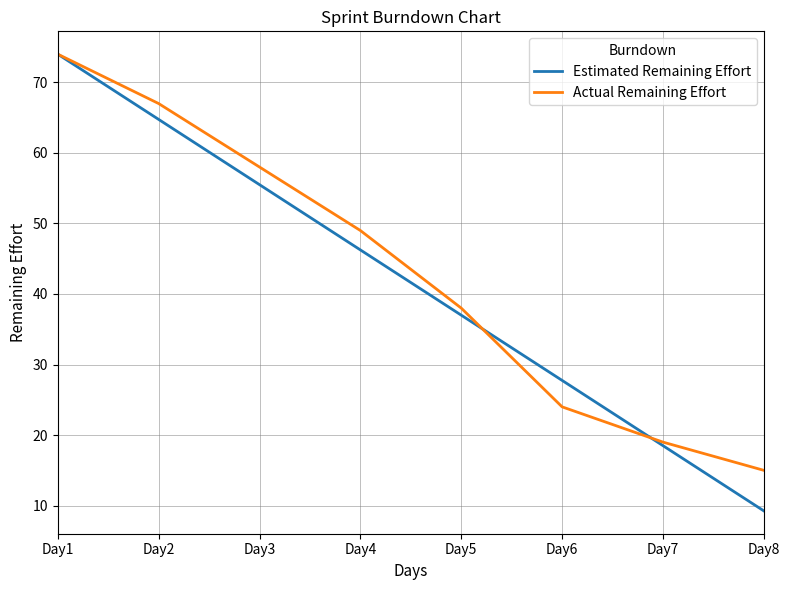

List the labels in order of Actual Remaining Effort value, smallest first.

Day8, Day7, Day6, Day5, Day4, Day3, Day2, Day1